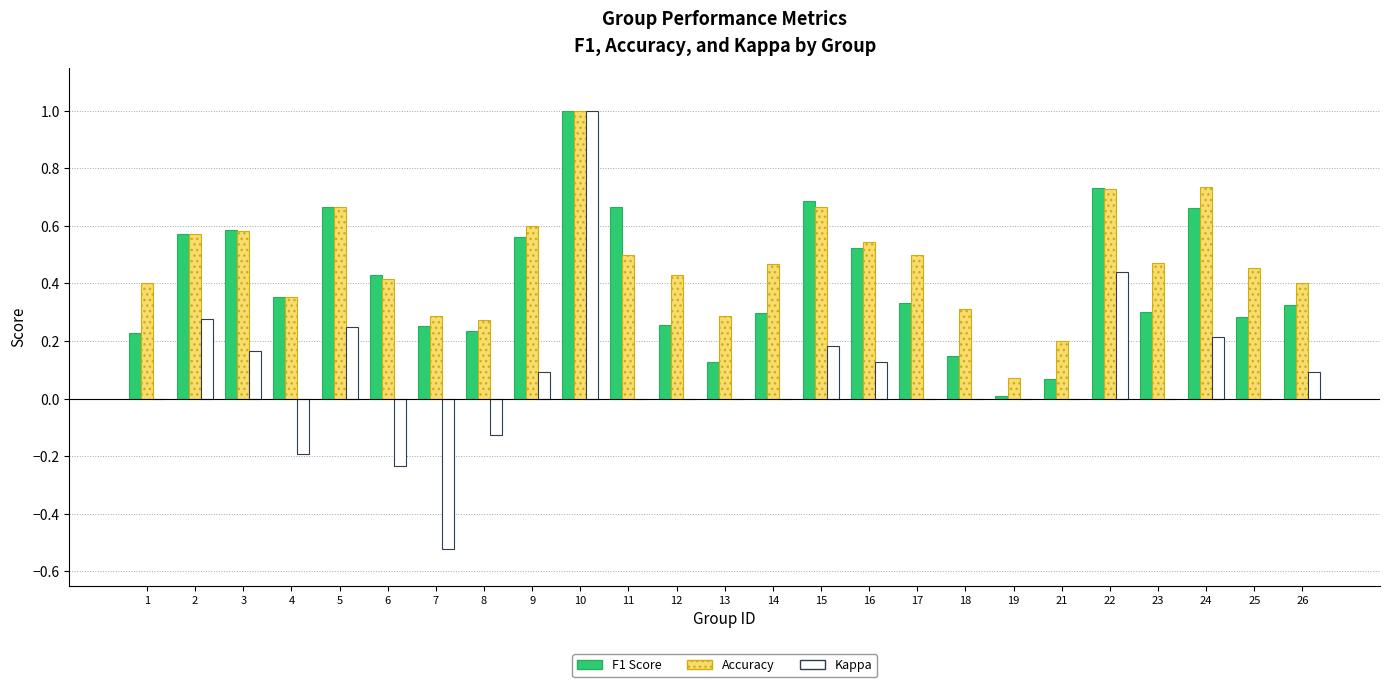

Between 6 and 16, which series saw the biggest shift?

Kappa